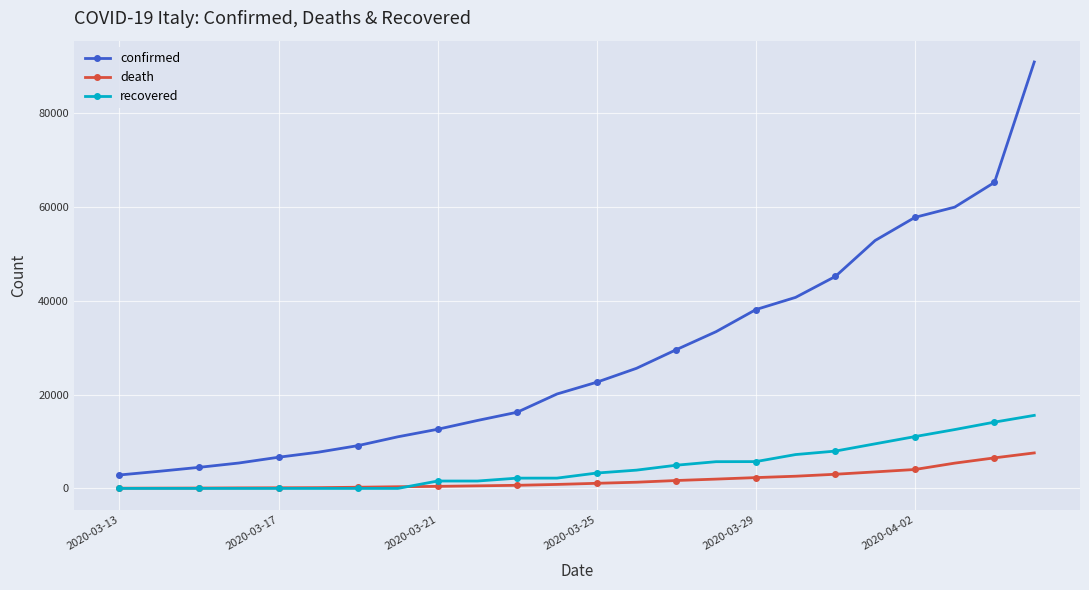

What is the difference between the second highest and second lowest values in the confirmed series?

61541